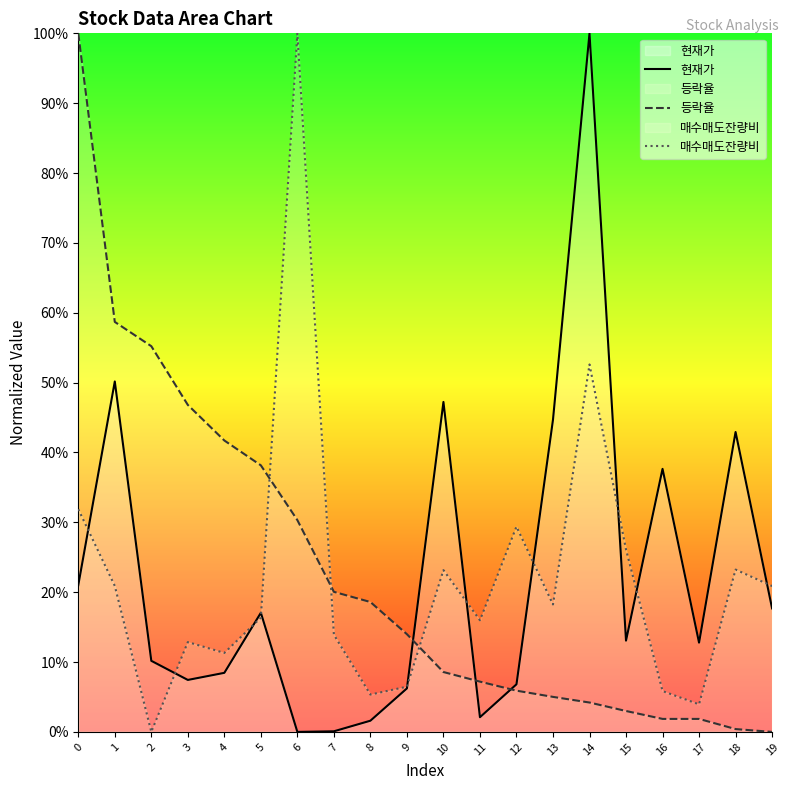

Between 5 and 8, which series saw the biggest shift?

등락율